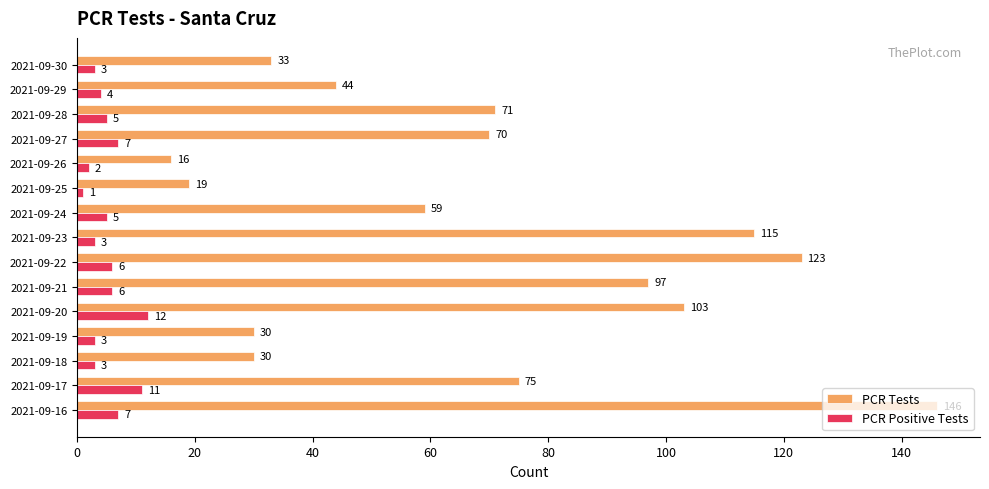

Where is PCR Tests nearest to the value 81?

2021-09-17